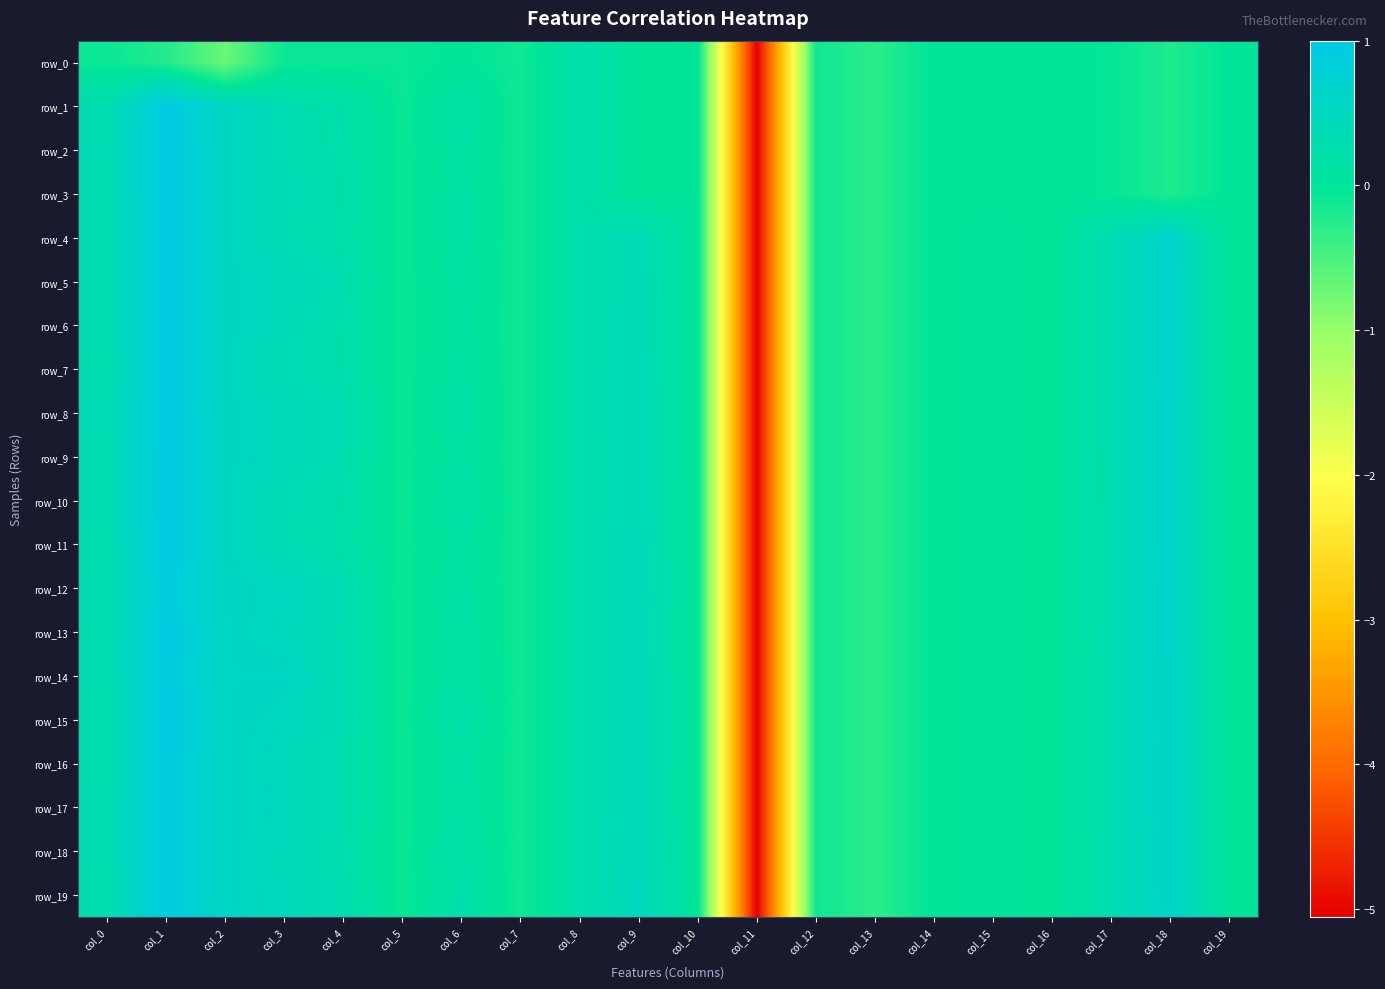

What is the minimum value for row_14?

-5.1